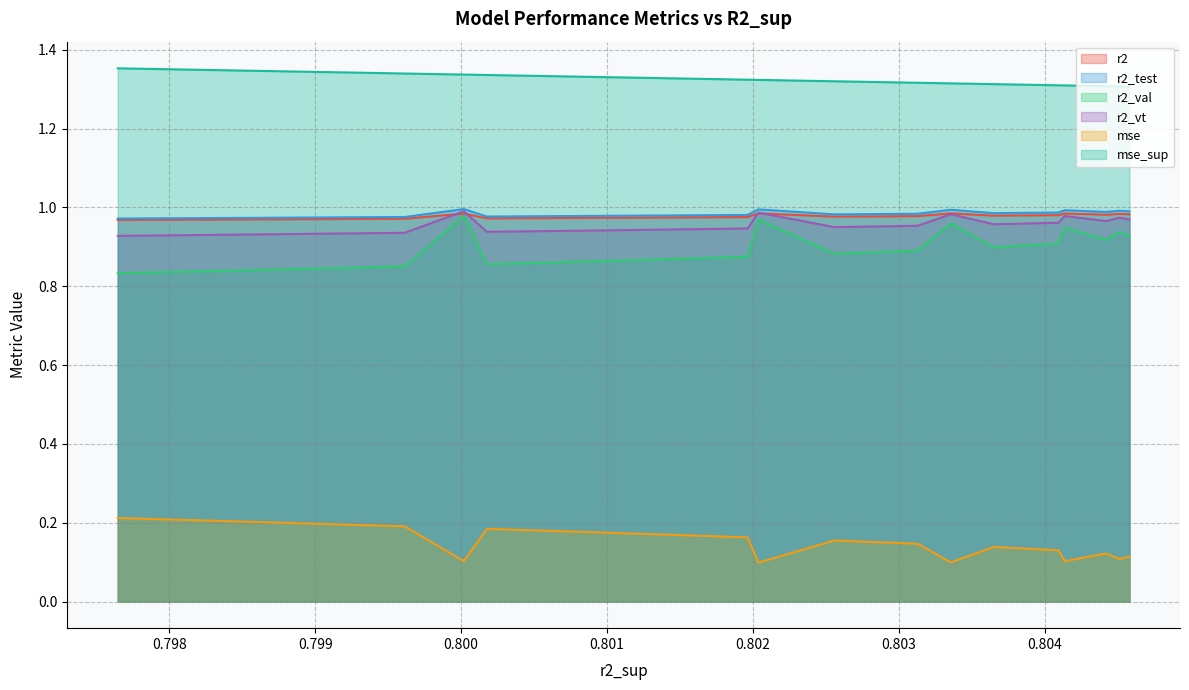

The value of r2_vt at 0.8031275433300887 is 1.0. True or false?

True